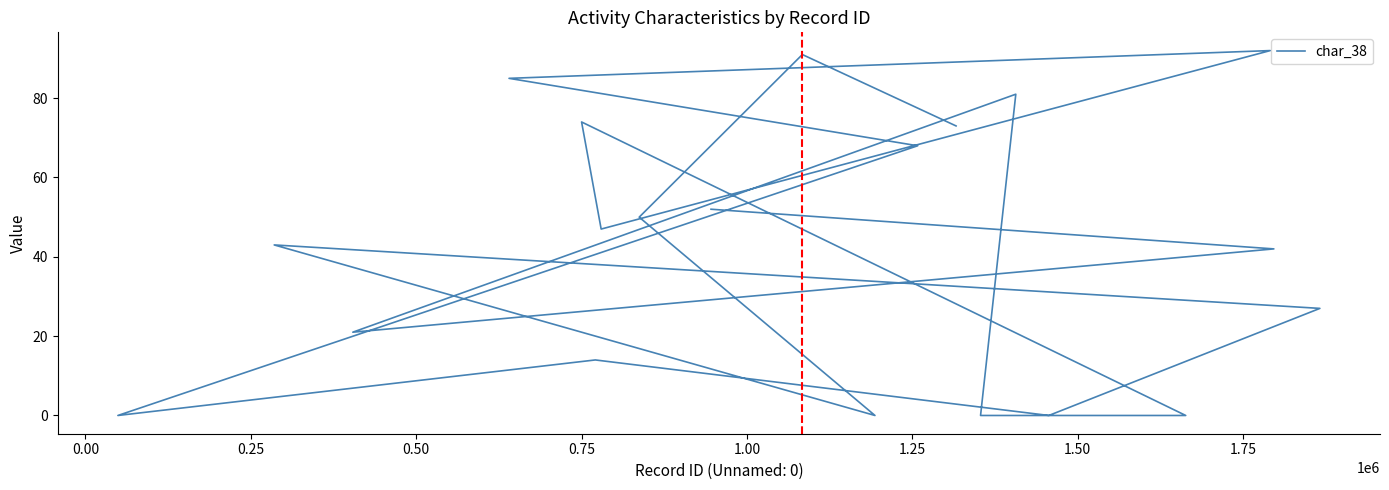

How many data points are less than 47?

10